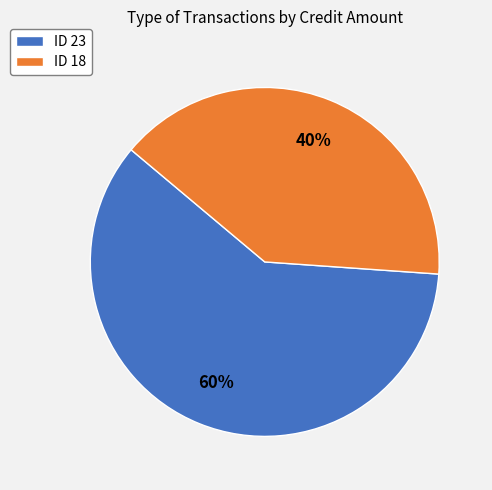

Which has a higher value, ID 23 or ID 18?

ID 23